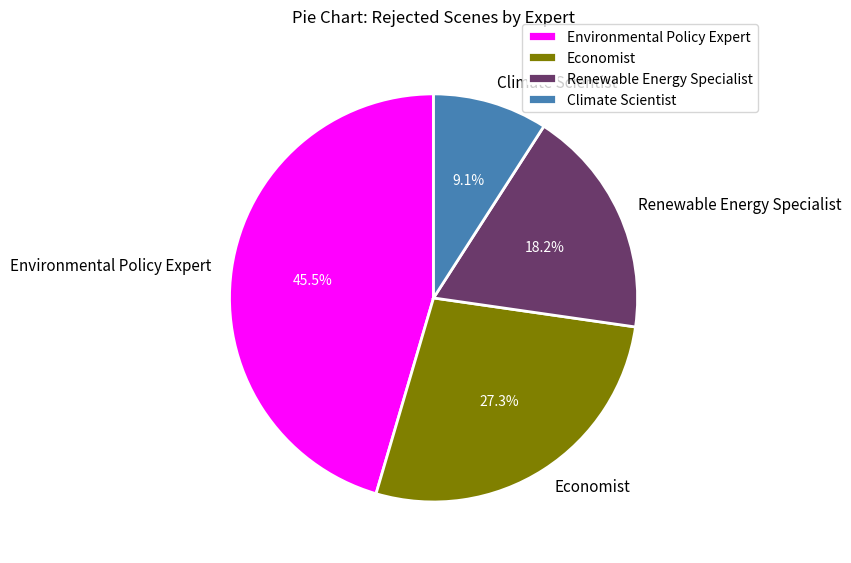

How much of the chart is everything except Climate Scientist?

90.9%